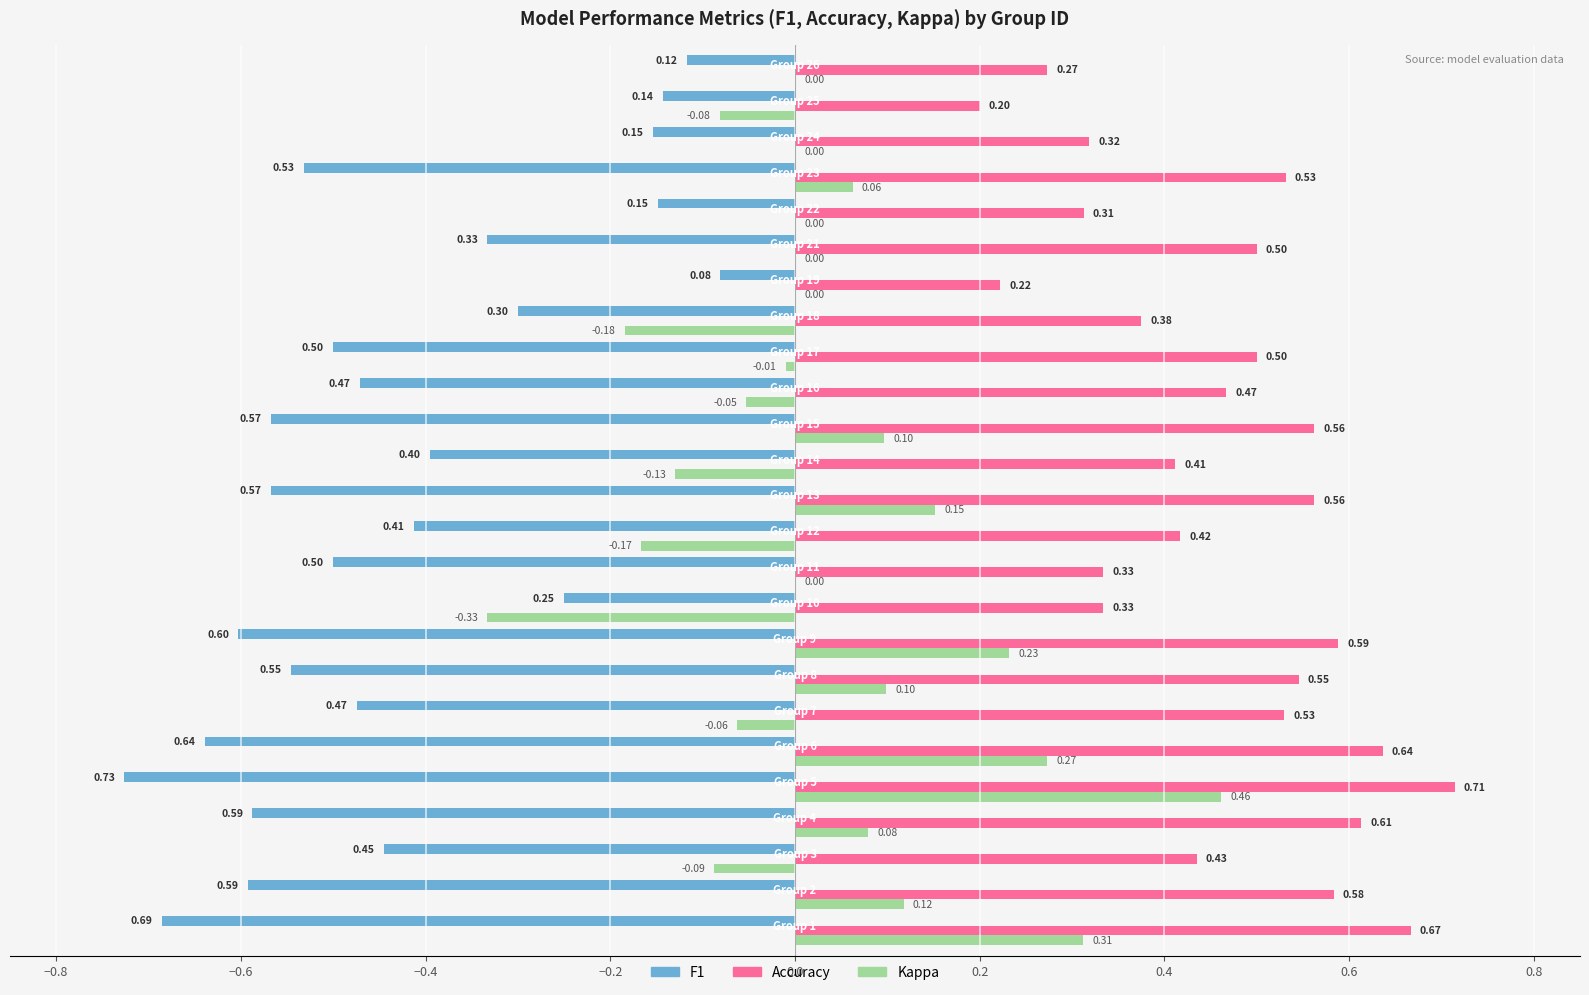

How many distinct data groups are displayed?

3